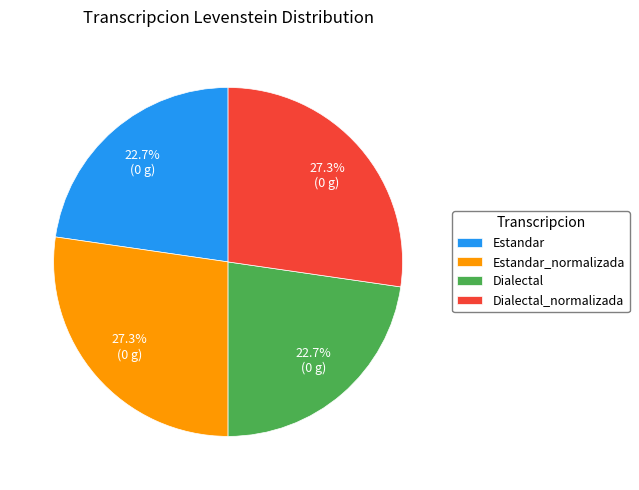

What percentage do Dialectal and Dialectal_normalizada together represent?

50.0%